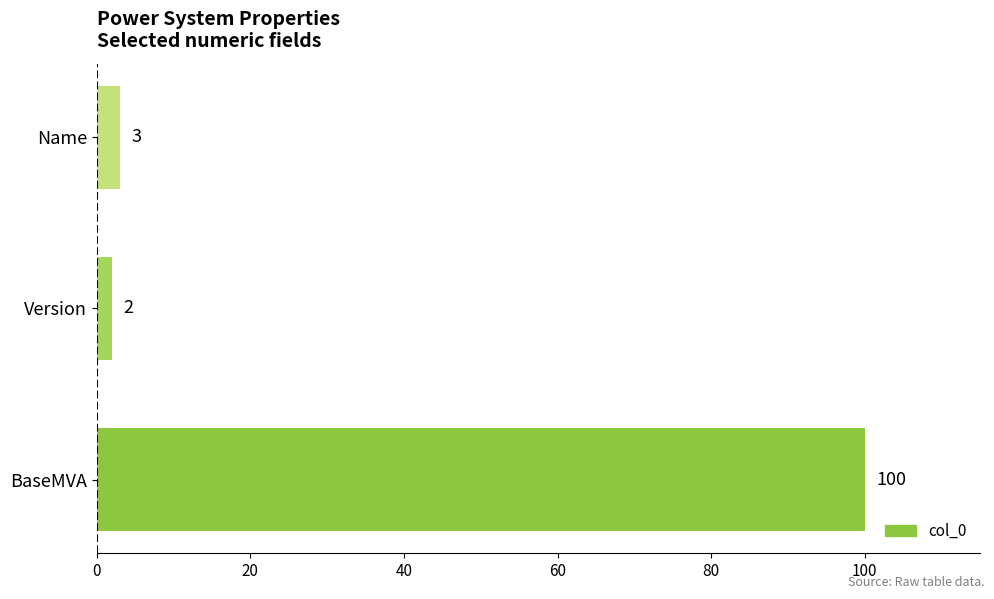

At which category does the chart reach its minimum across all series?

Version